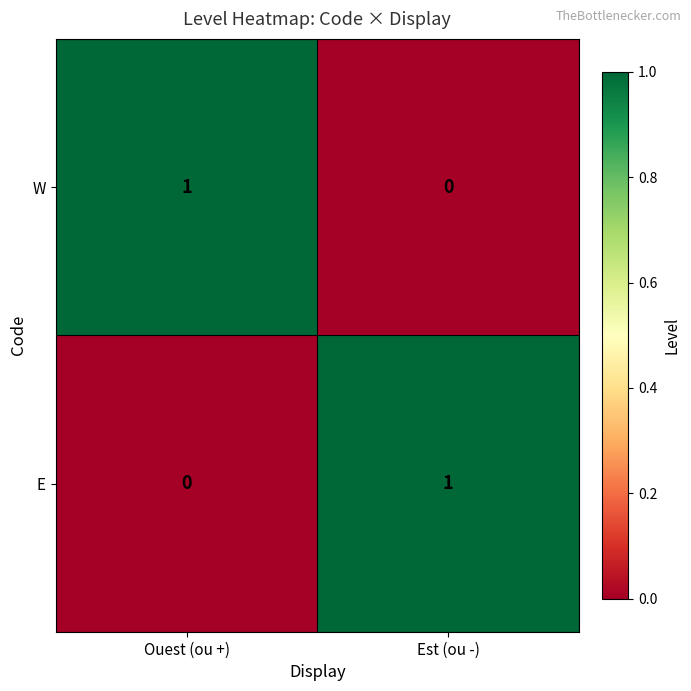

Is it true that E equals 0 at Est (ou -)?

False